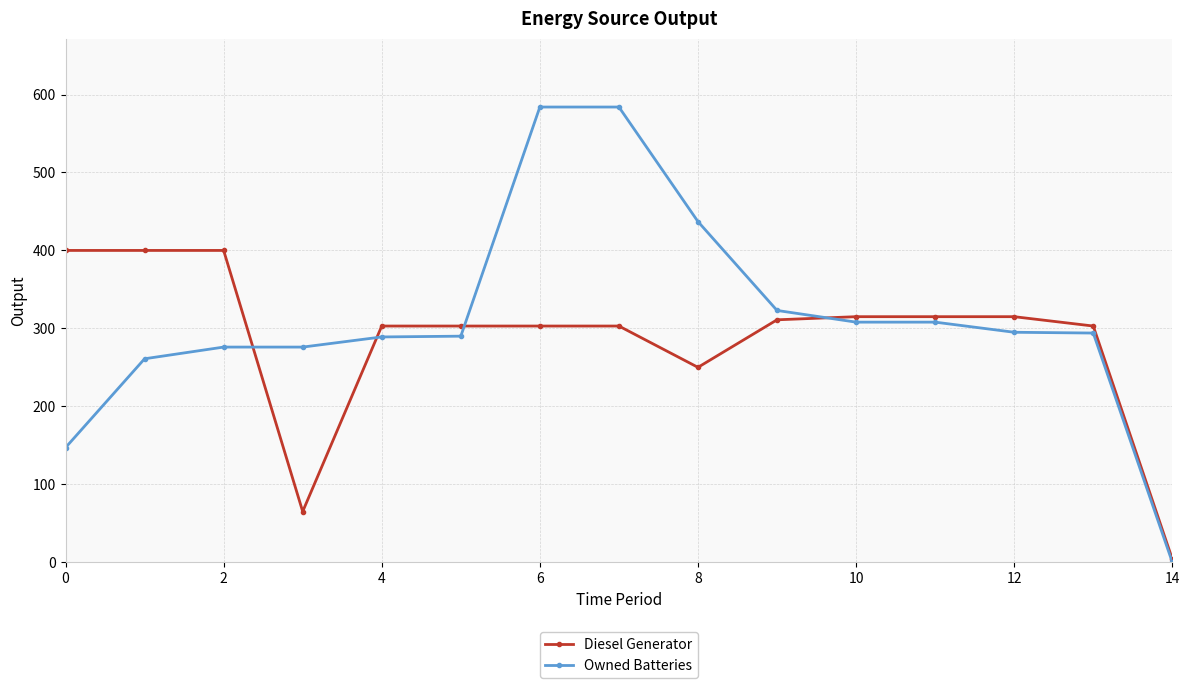

Which series has the largest range (max minus min)?

Owned Batteries